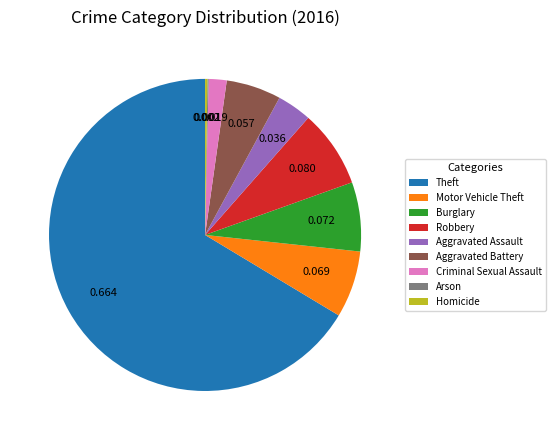

Is the sum of Robbery and Burglary greater than half?

No